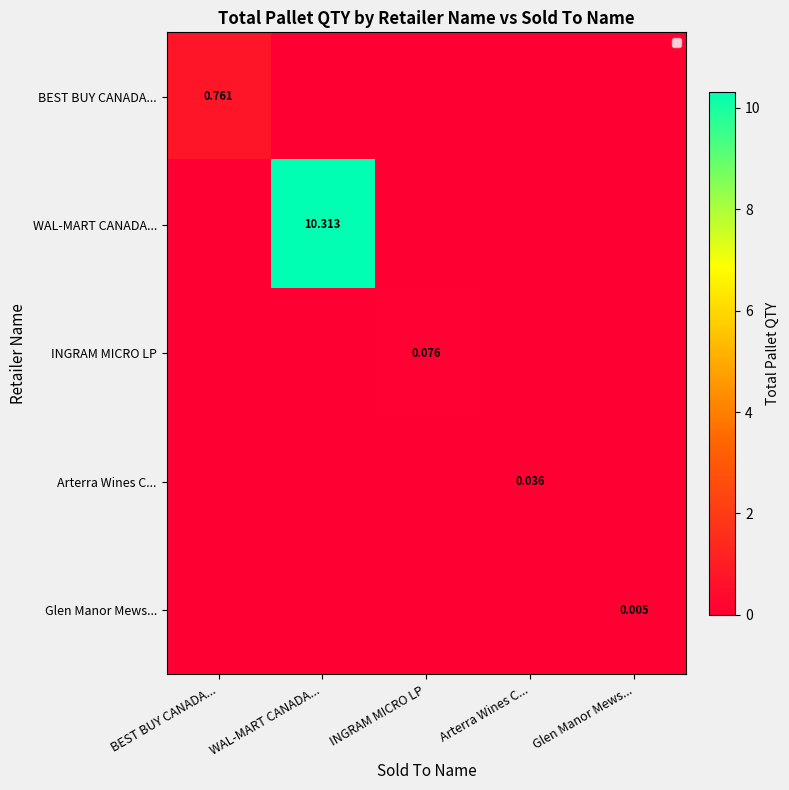

Which series has the largest range (max minus min)?

WAL-MART CANADA...